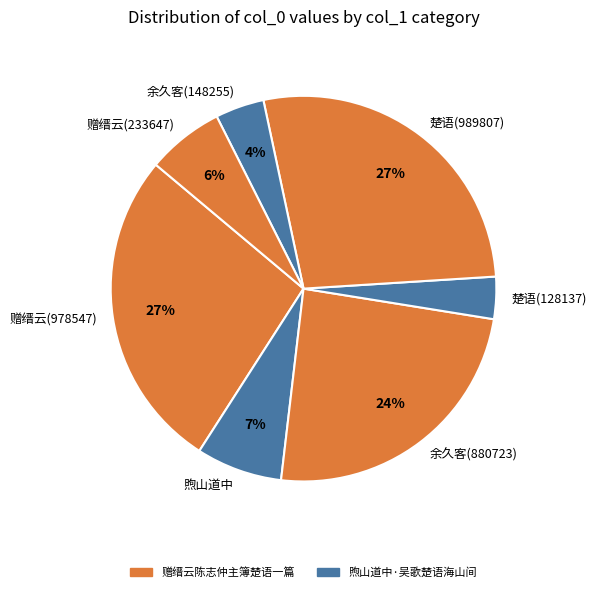

To the nearest percent, what is the combined percentage of 赠缙云(978547) and 煦山道中?

34%